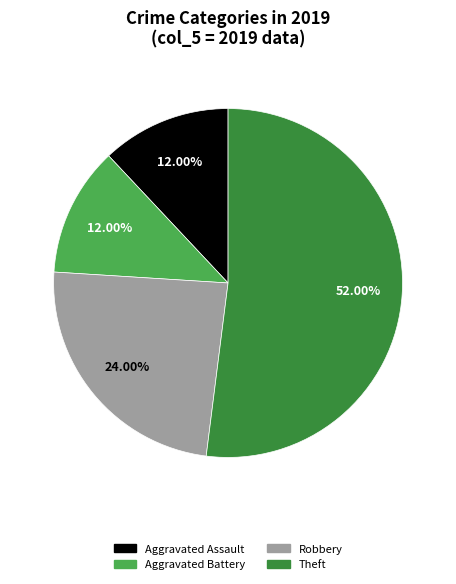

To the nearest percent, what is the difference between the largest and smallest slice percentages?

40%